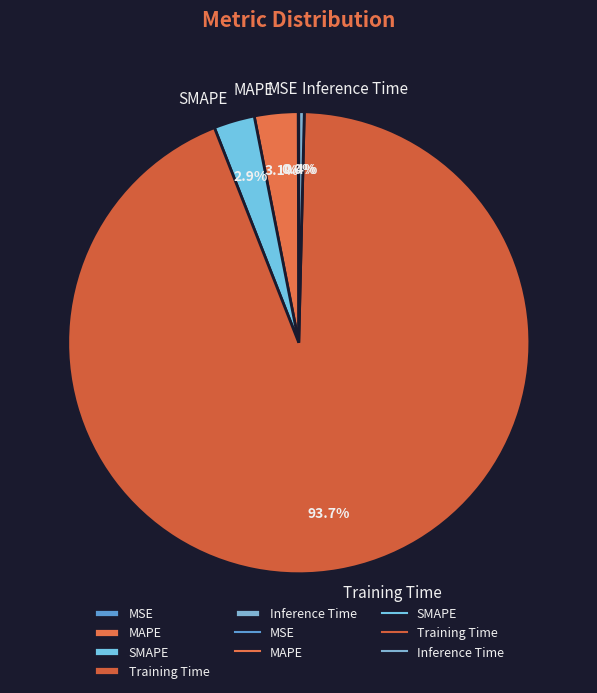

To the nearest percent, what is the difference between the largest and smallest slice percentages?

94%